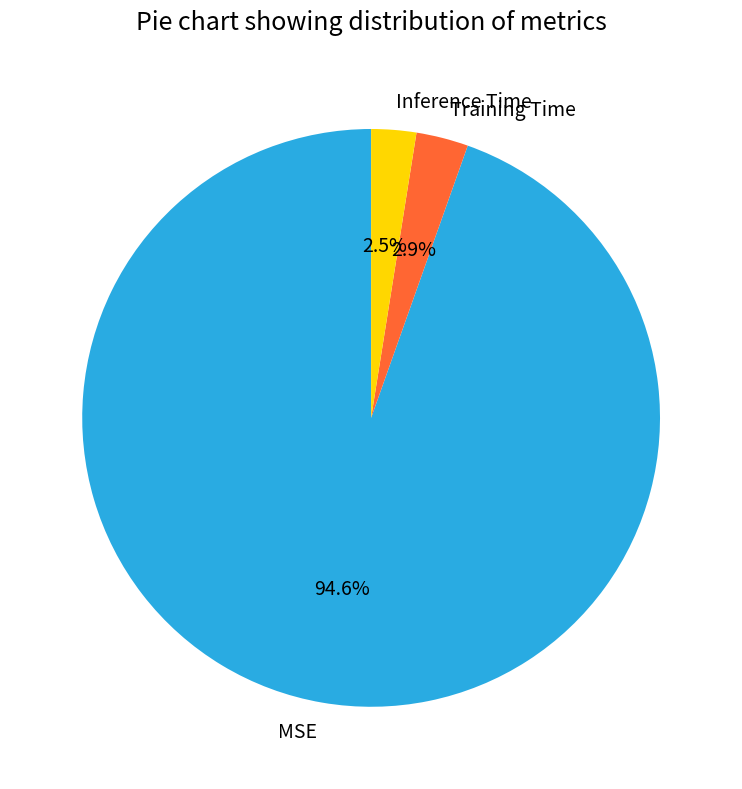

What is the total percentage of MSE and Training Time?

97.5%